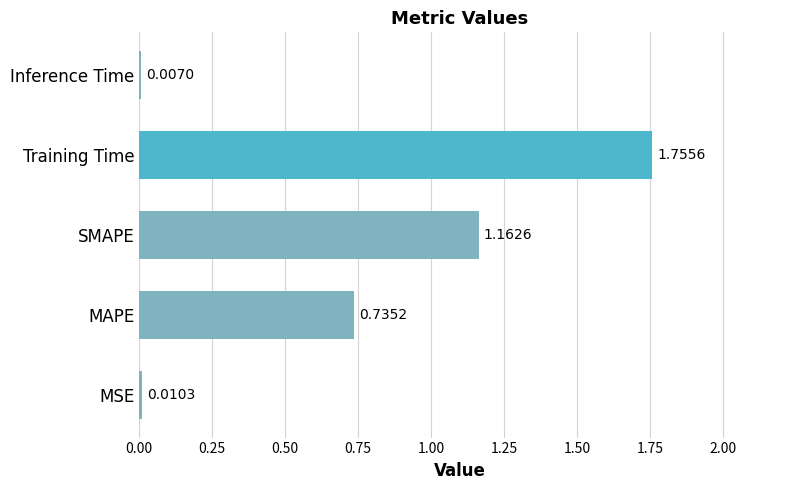

How many categories are shown in the chart?

5